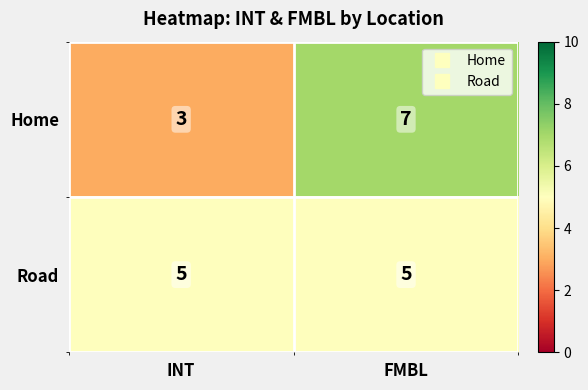

Is it true that Road equals 5 at INT?

True